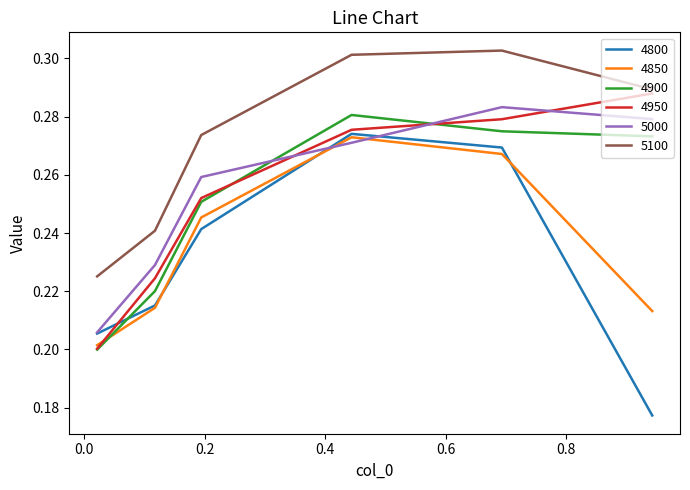

Which series has the largest total across all categories?

5100